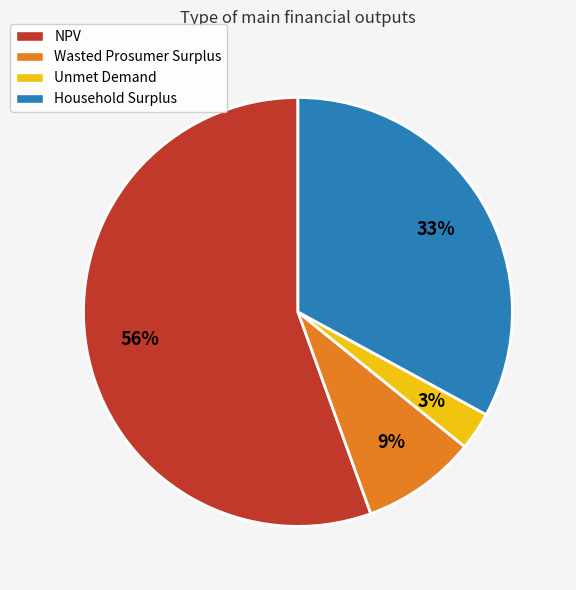

How many segments does this pie chart have?

4